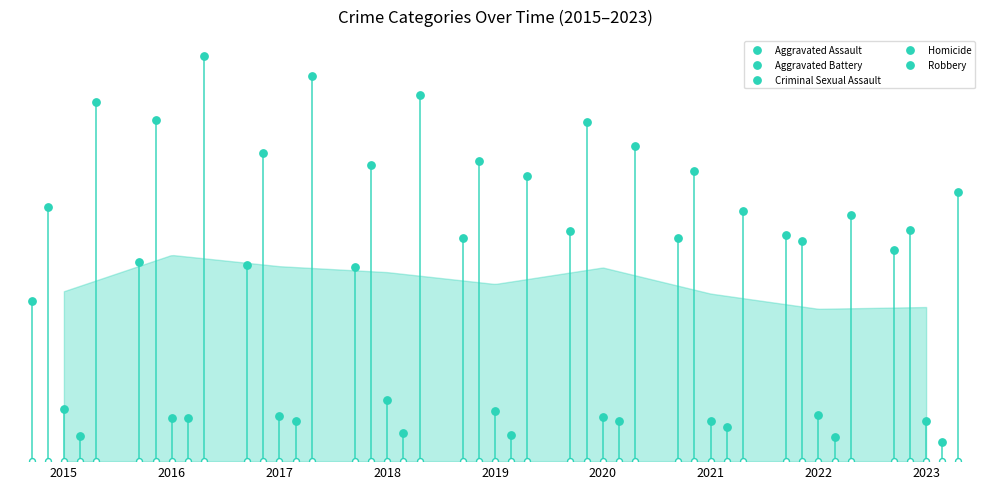

Which series contains the highest Y value?

Robbery